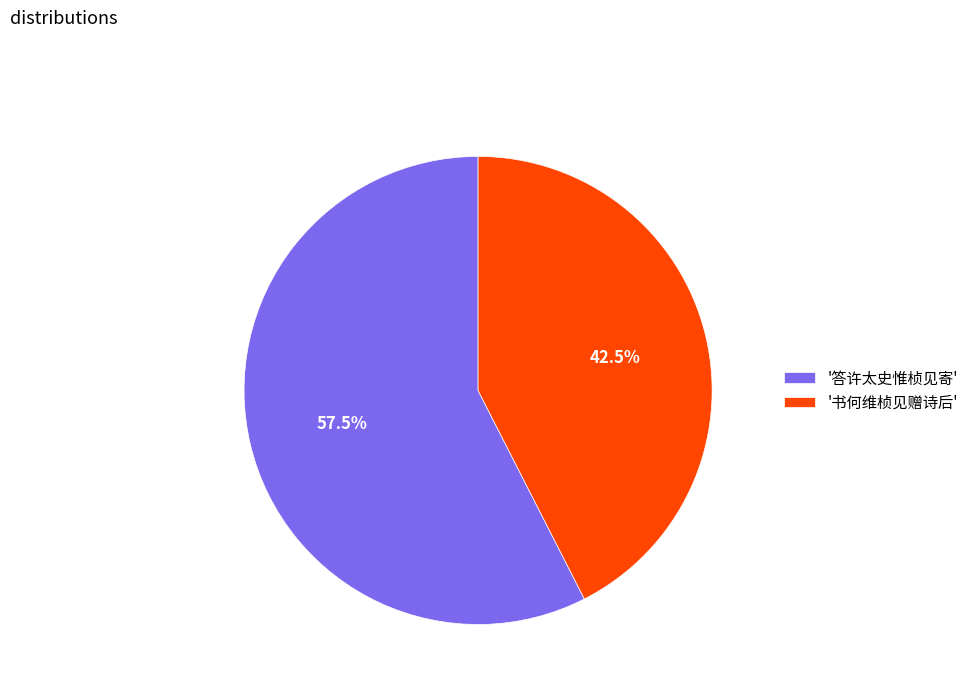

Is the sum of '书何维桢见赠诗后' and '答许太史惟桢见寄' greater than half?

Yes